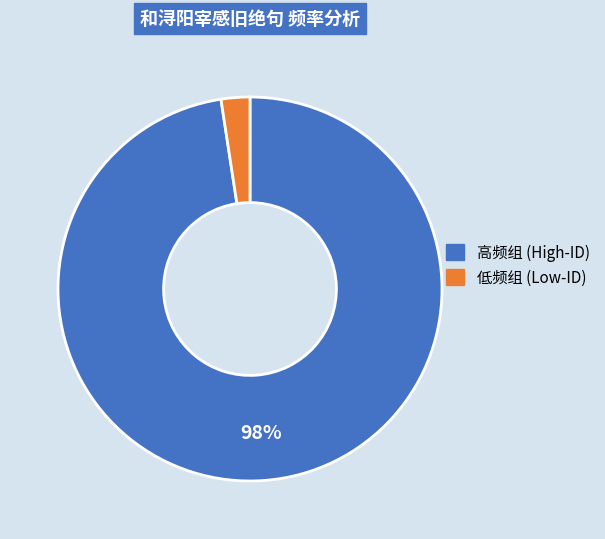

How many slices are in this pie chart?

2